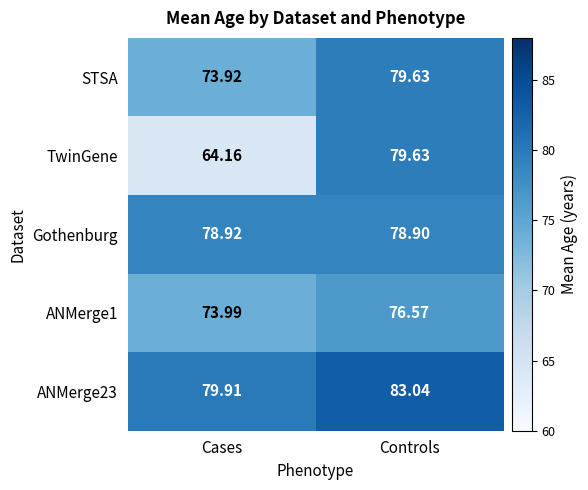

At which label does ANMerge23 first exceed 83?

Controls